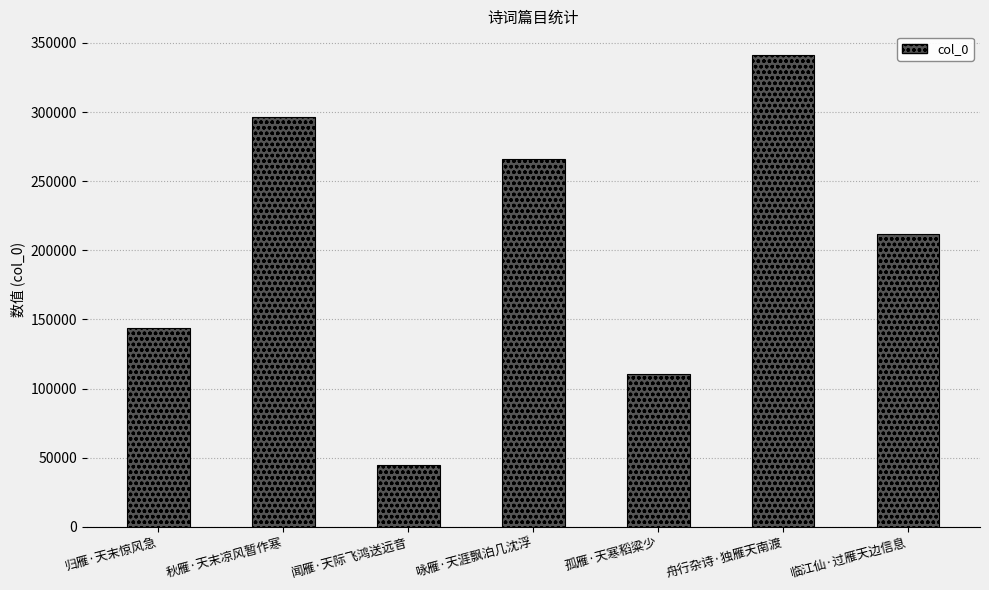

List the labels in order of value, largest first.

舟行杂诗·独雁天南渡, 秋雁·天末凉风暂作寒, 咏雁·天涯飘泊几沈浮, 临江仙·过雁天边信息, 归雁·天末惊风急, 孤雁·天寒稻粱少, 闻雁·天际飞鸿送远音